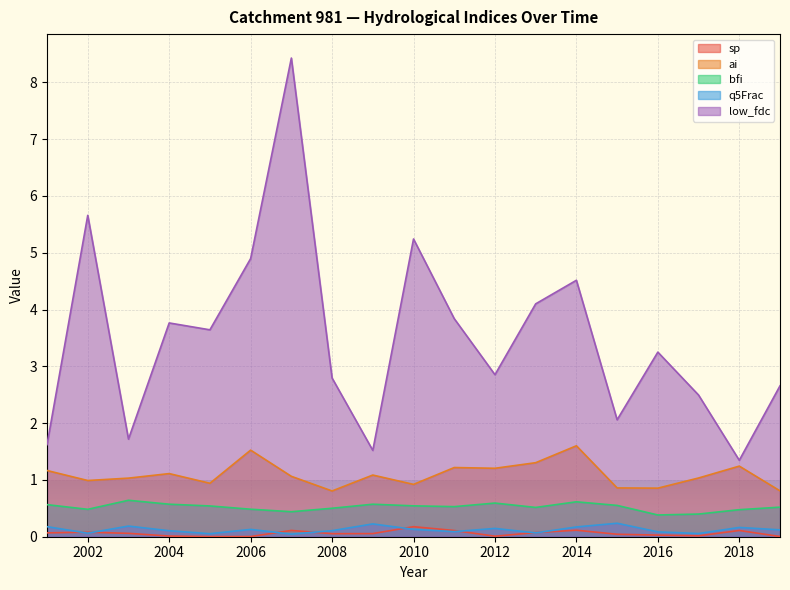

At which label does sp reach its minimum?

2005